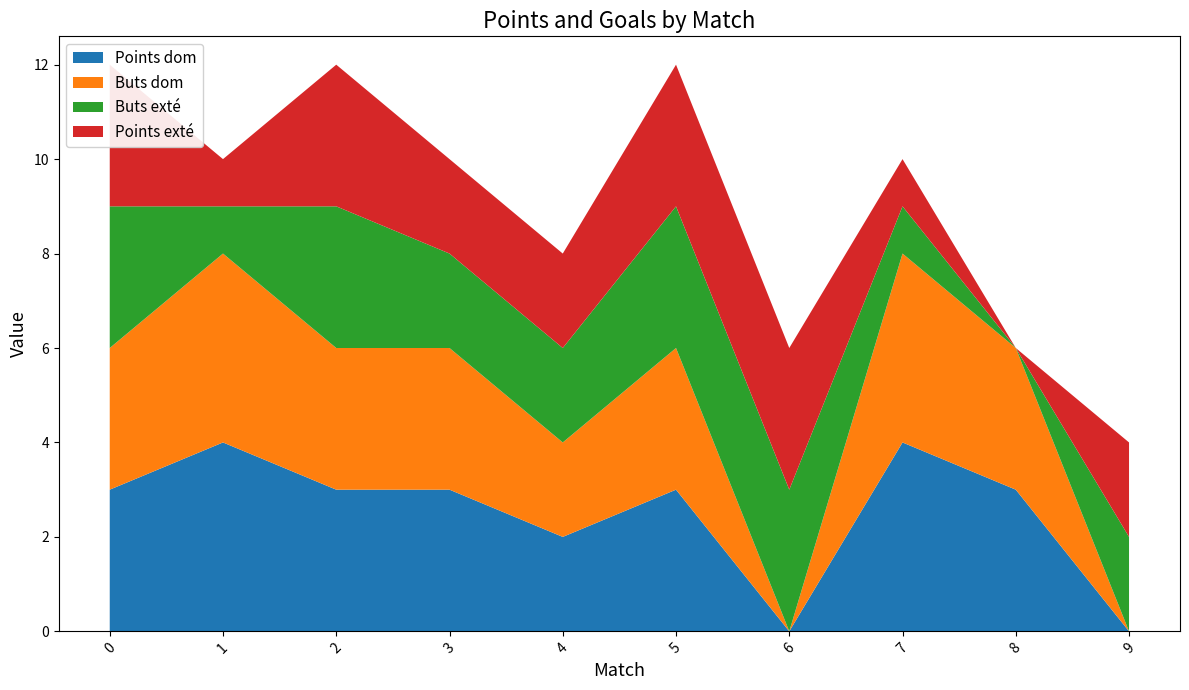

Reading right to left, extract all data points from this chart.

Points dom: 0	3	4	0	3	2	3	3	4	3
Buts dom: 0	3	4	0	3	2	3	3	4	3
Buts exté: 2	0	1	3	3	2	2	3	1	3
Points exté: 2	0	1	3	3	2	2	3	1	3